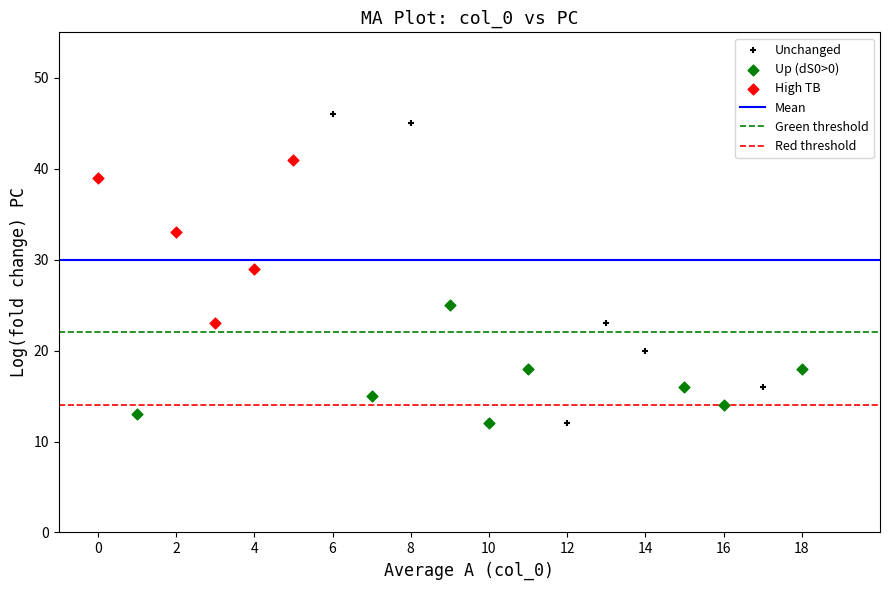

Which series reaches the maximum Y coordinate?

Unchanged